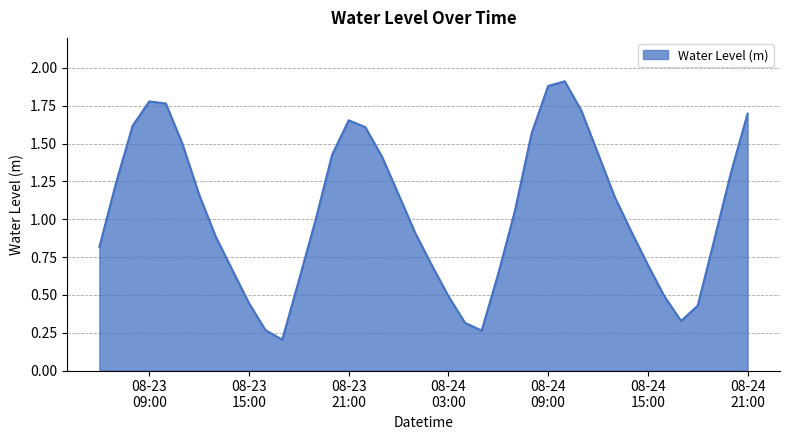

What is the greatest value displayed?

1.9